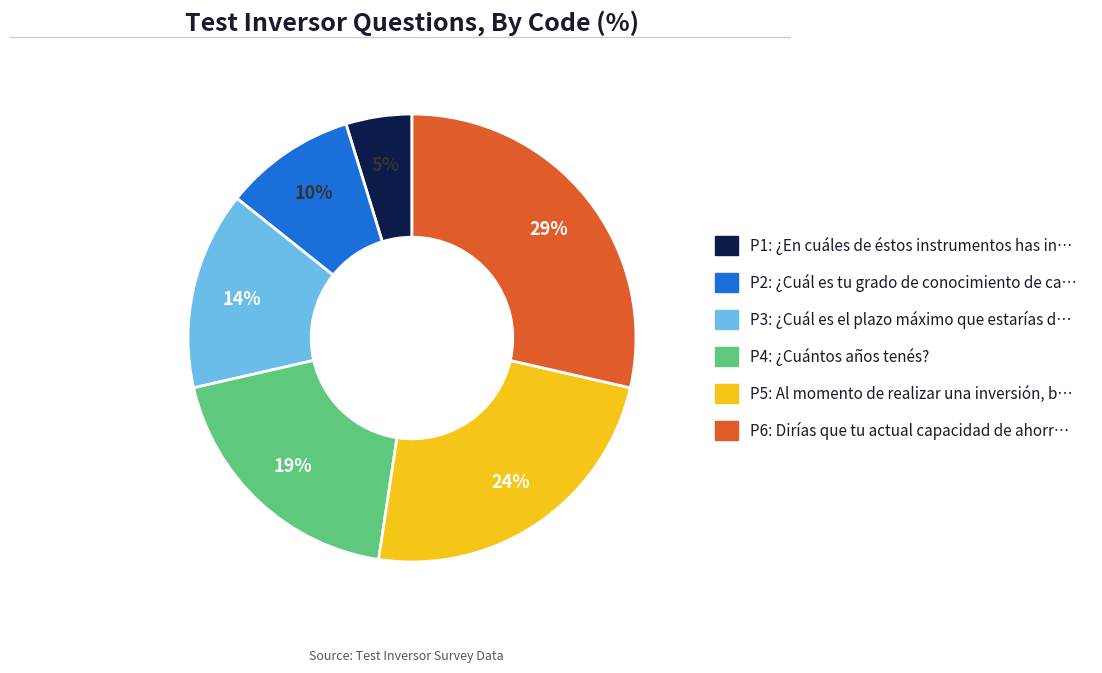

Which has a higher value, P4 or P2?

P4